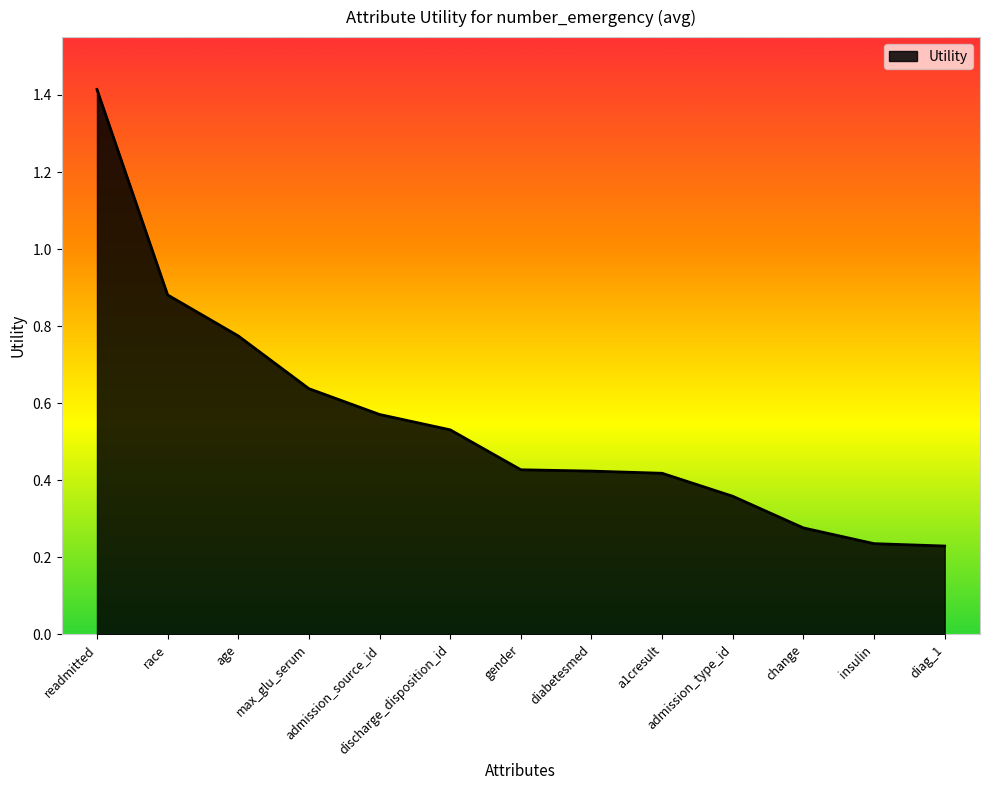

How many distinct data groups are displayed?

1